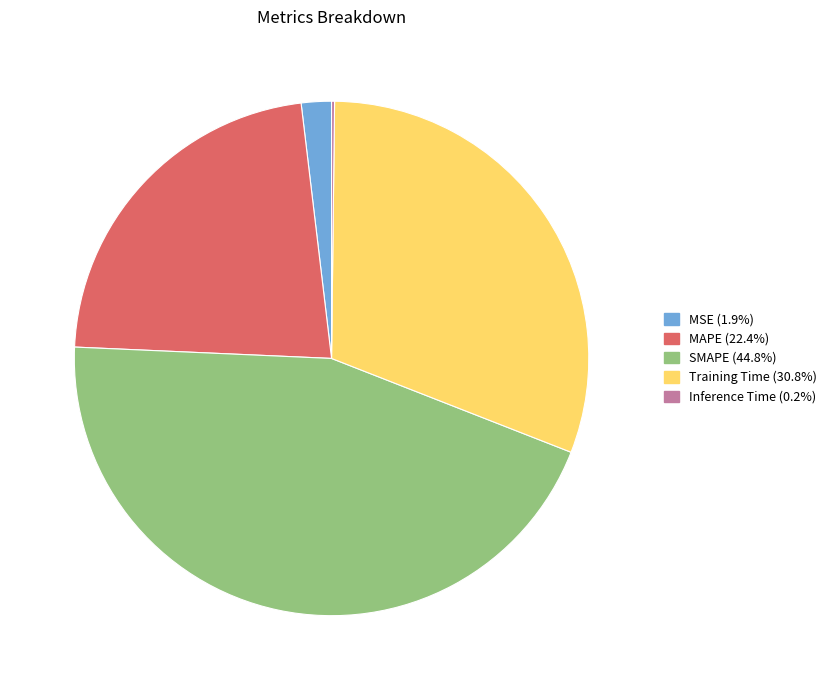

Does any single category account for the majority?

No